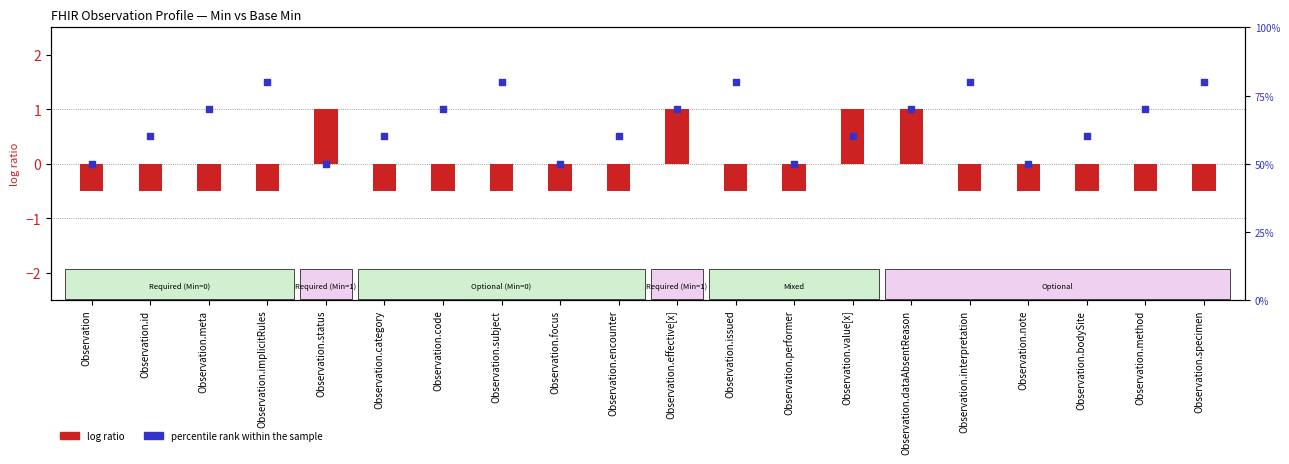

Which series contains the lowest Y value?

log ratio